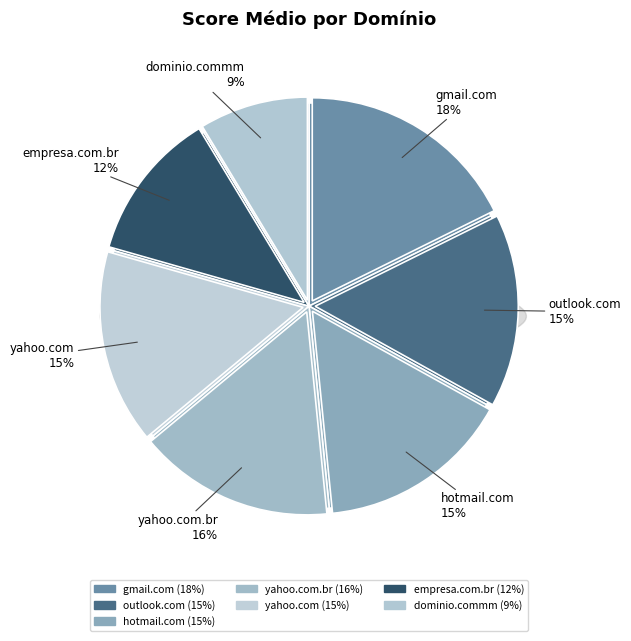

What is the ratio of the value at yahoo.com to the value at outlook.com?

1.0